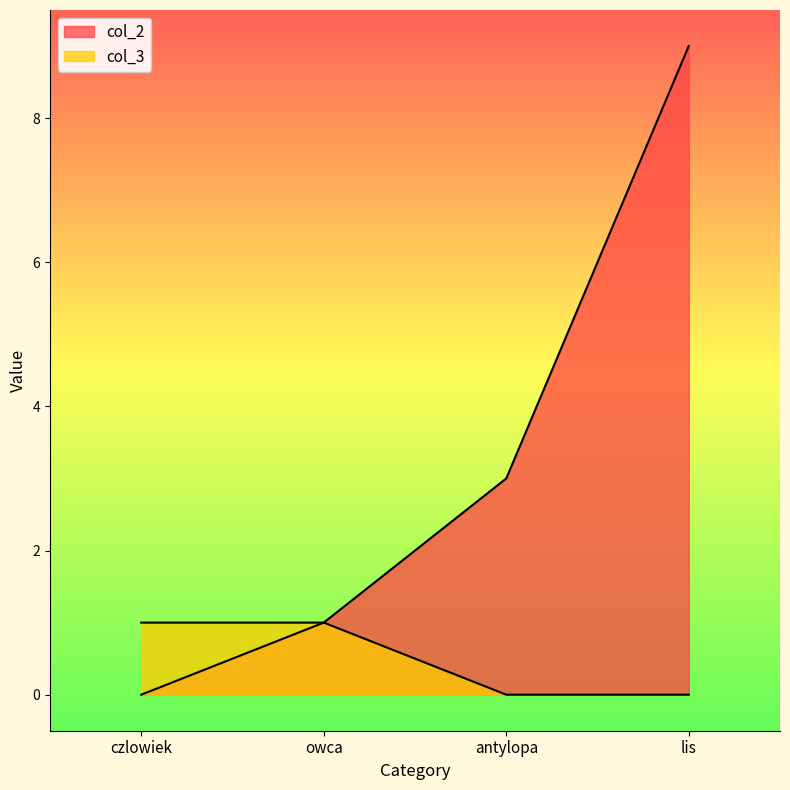

What are all the series names shown in the legend?

col_2, col_3